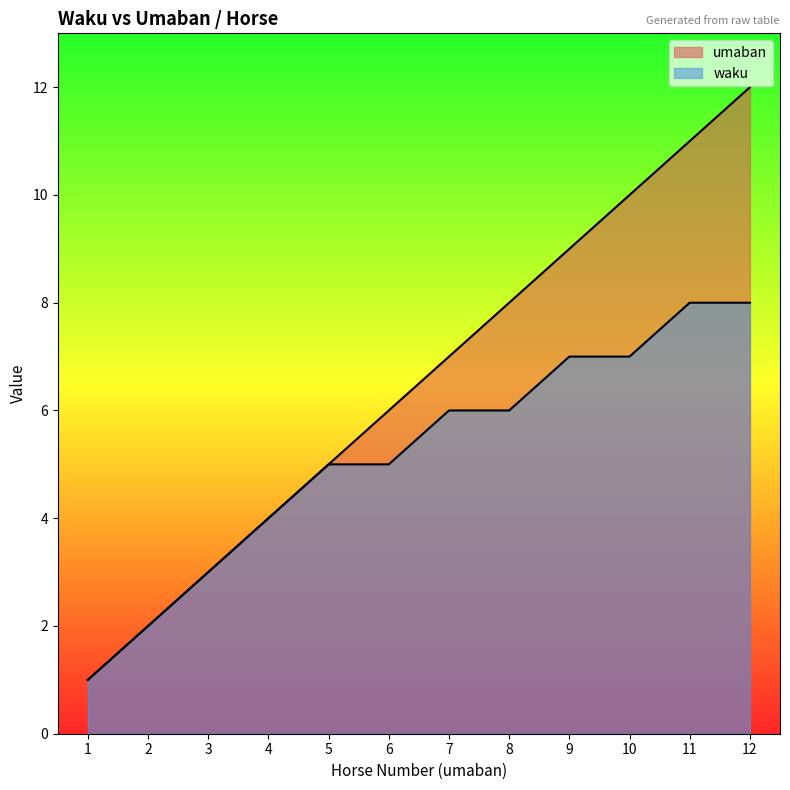

How many waku values are between 4 and 7?

7